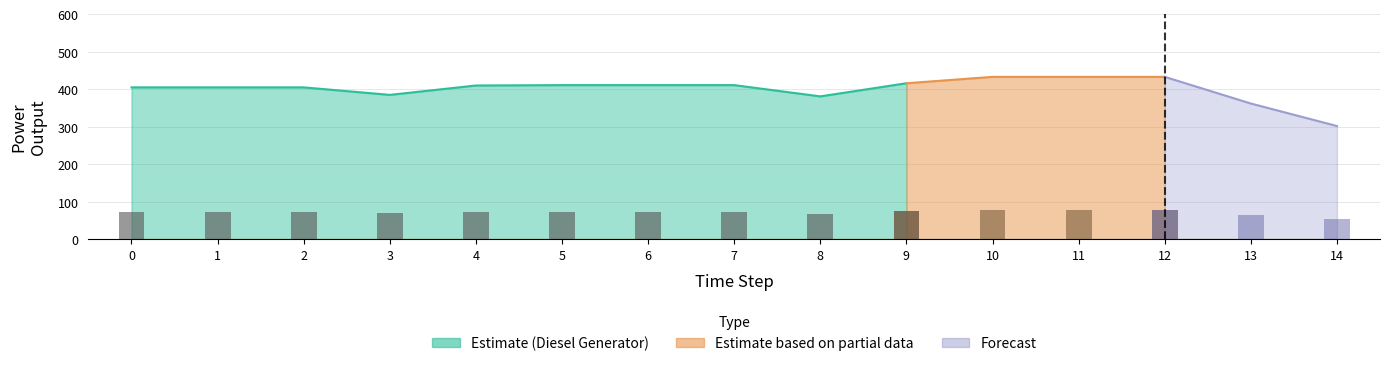

Which series has the largest total across all categories?

Diesel Generator